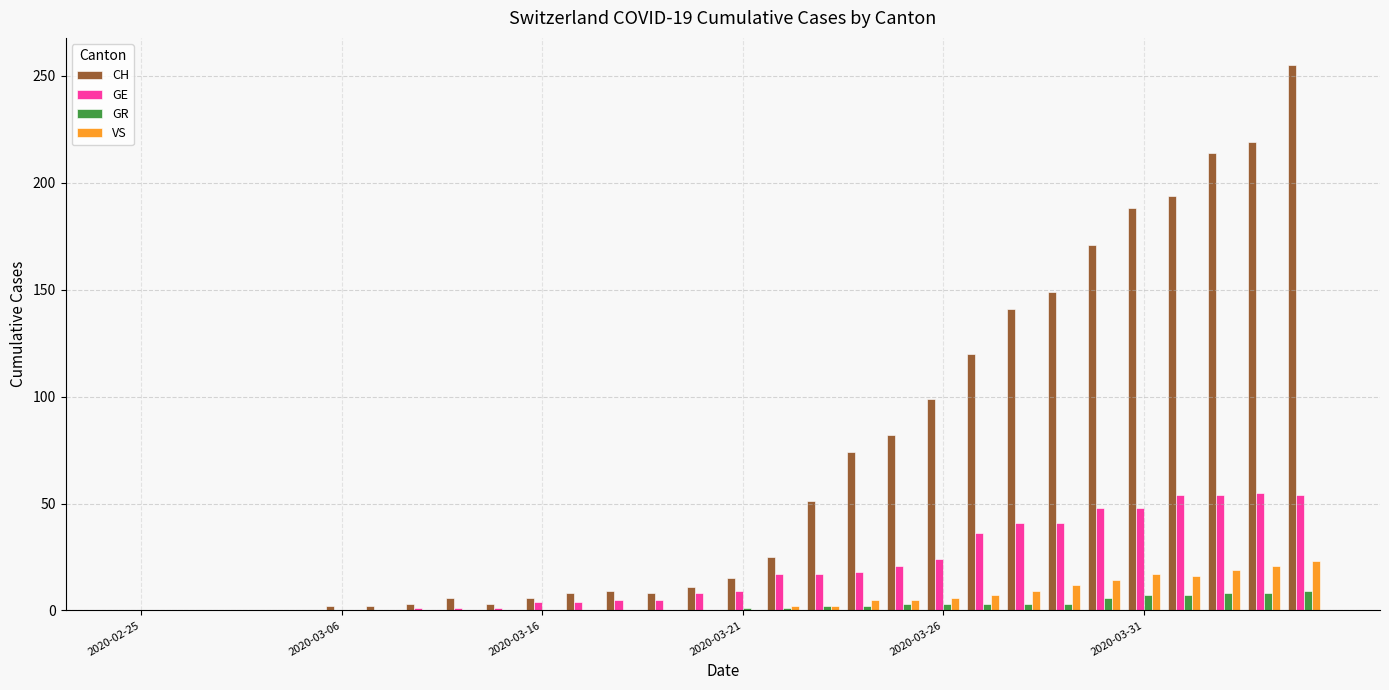

What is the maximum value for CH?

255